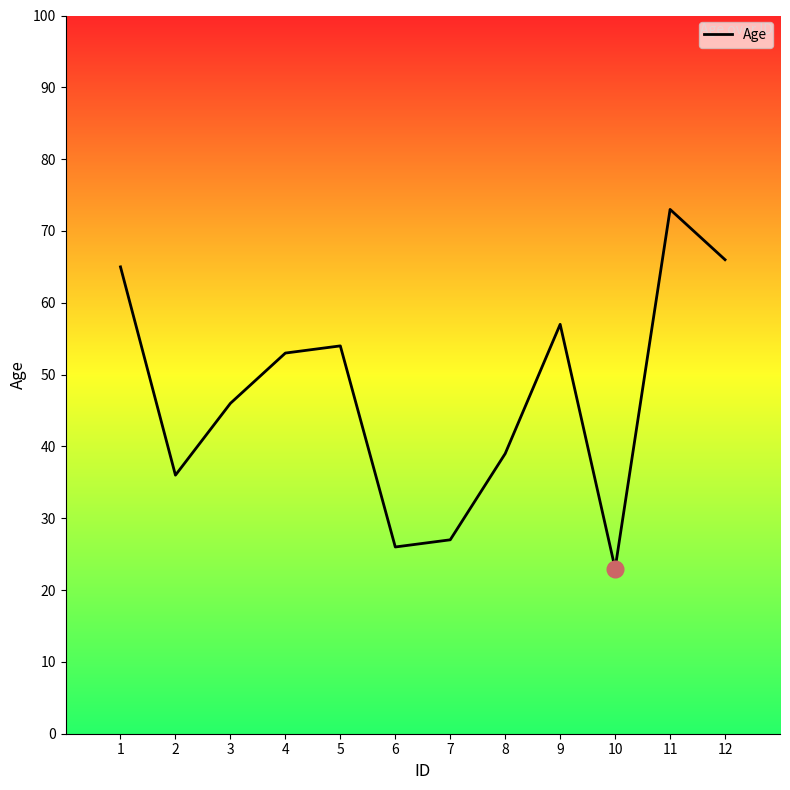

What is the minimum value shown in the chart?

23